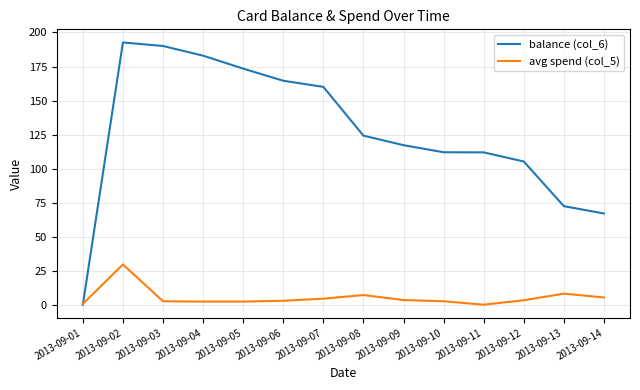

In avg spend (col_5), how many points are lower than both neighbors (excluding endpoints)?

2